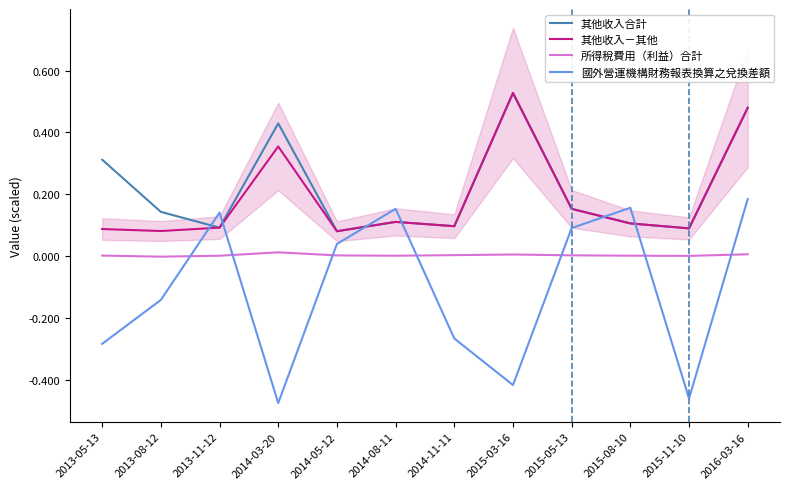

What is the spread (max minus min) of values at 2013-08-12?

0.3